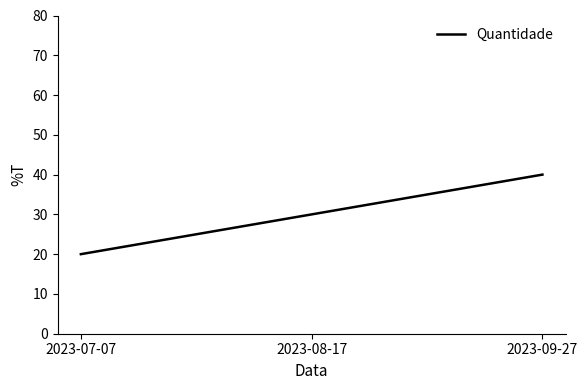

True or false: the data shows 13 at 2023-09-27.

False